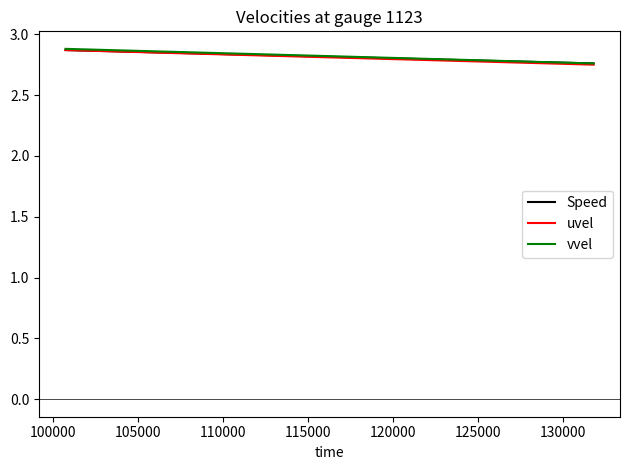

What is the difference between the maximum and minimum values in the uvel series?

0.1